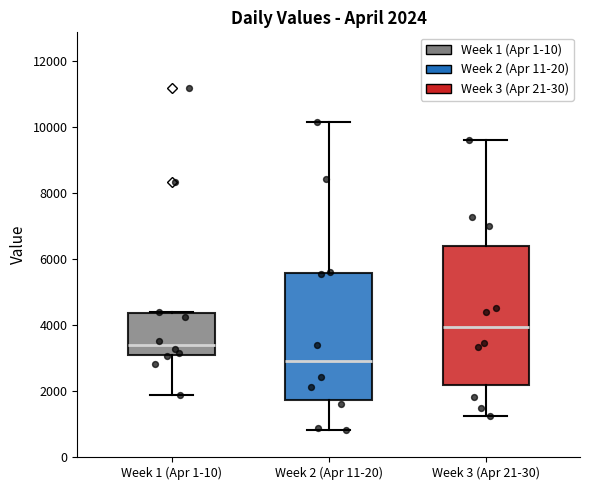

Which box's median line is the lowest?

Week 2 (Apr 11-20)